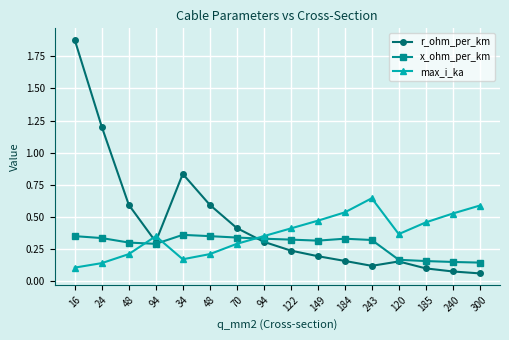

Is the value of x_ohm_per_km at 243 greater than the value of r_ohm_per_km at 94?

Yes